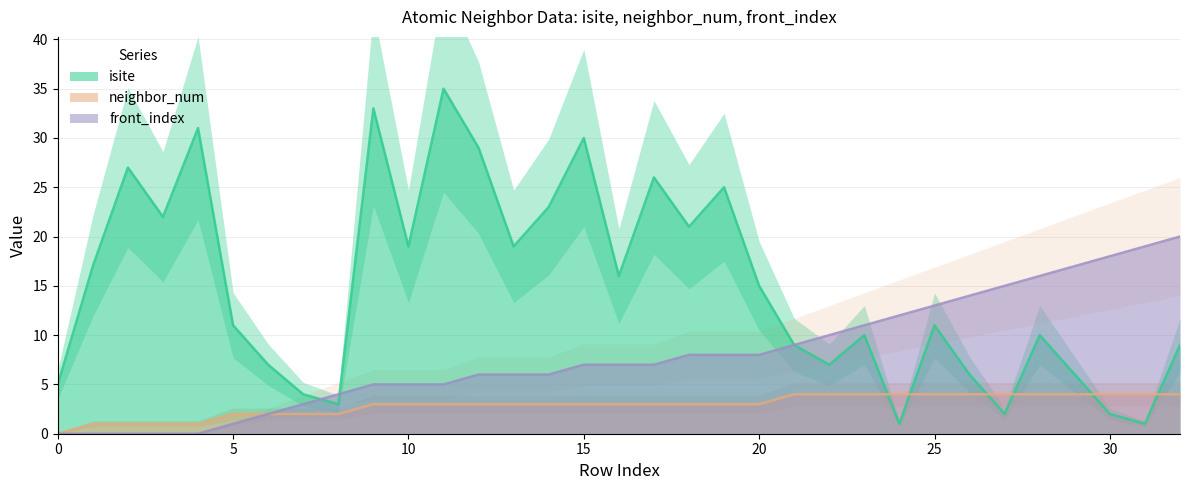

At which label does neighbor_num reach its peak?

21